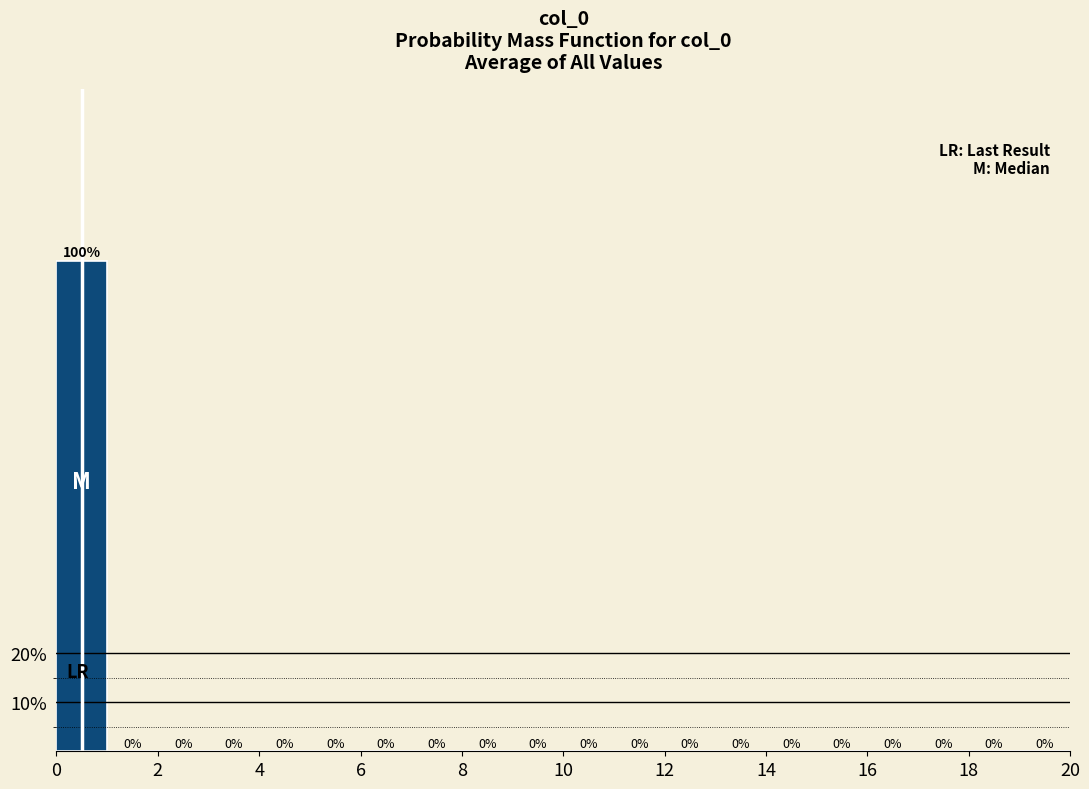

Reading left to right, transcribe this chart: for each bar, give the range it covers on the x-axis and its height.

0 to 1: 100
1 to 2: 0
2 to 3: 0
3 to 4: 0
4 to 5: 0
5 to 6: 0
6 to 7: 0
7 to 8: 0
8 to 9: 0
9 to 10: 0
10 to 11: 0
11 to 12: 0
12 to 13: 0
13 to 14: 0
14 to 15: 0
15 to 16: 0
16 to 17: 0
17 to 18: 0
18 to 19: 0
19 to 20: 0